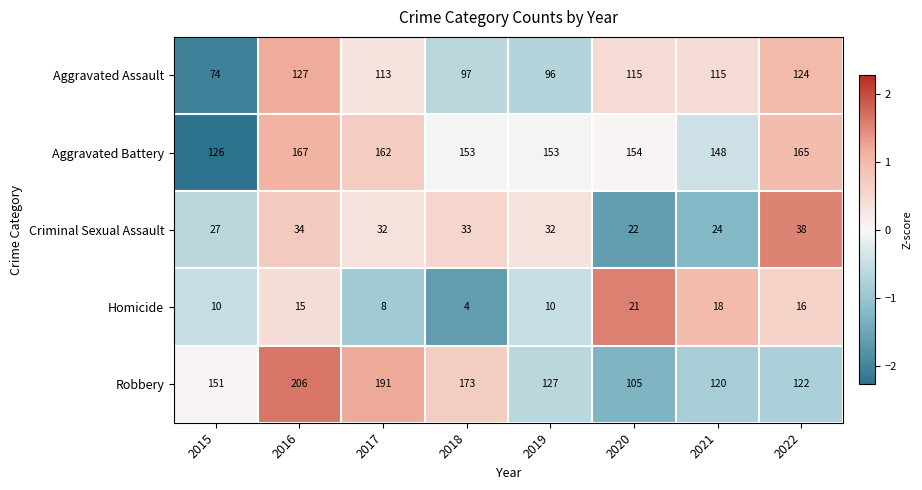

What is the difference between the second highest and minimum values in the Aggravated Assault series?

50